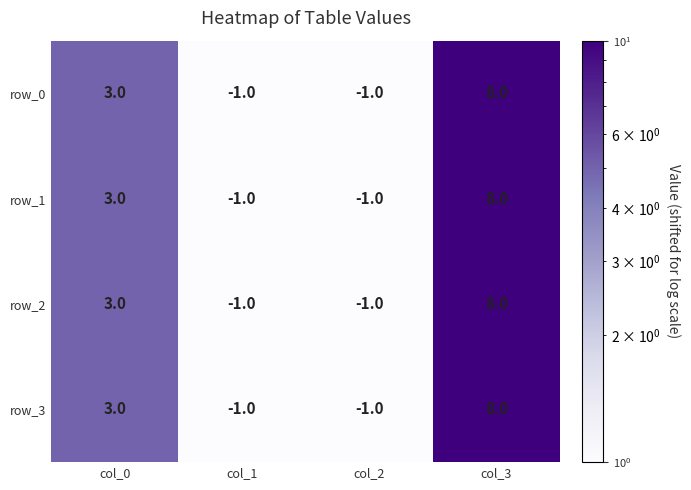

Is the value of row_0 at col_3 greater than the value of row_1 at col_1?

Yes